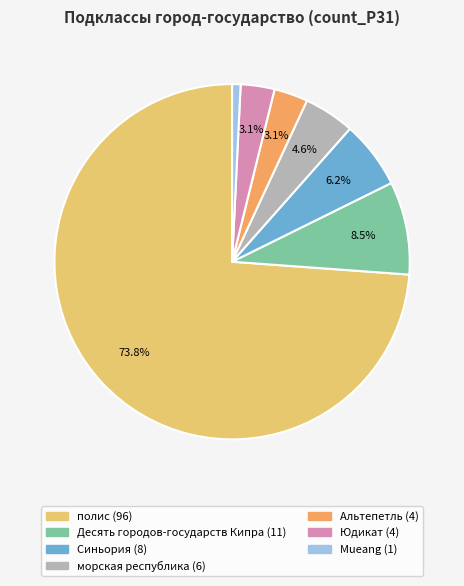

Which category has the smallest portion of the pie?

Mueang